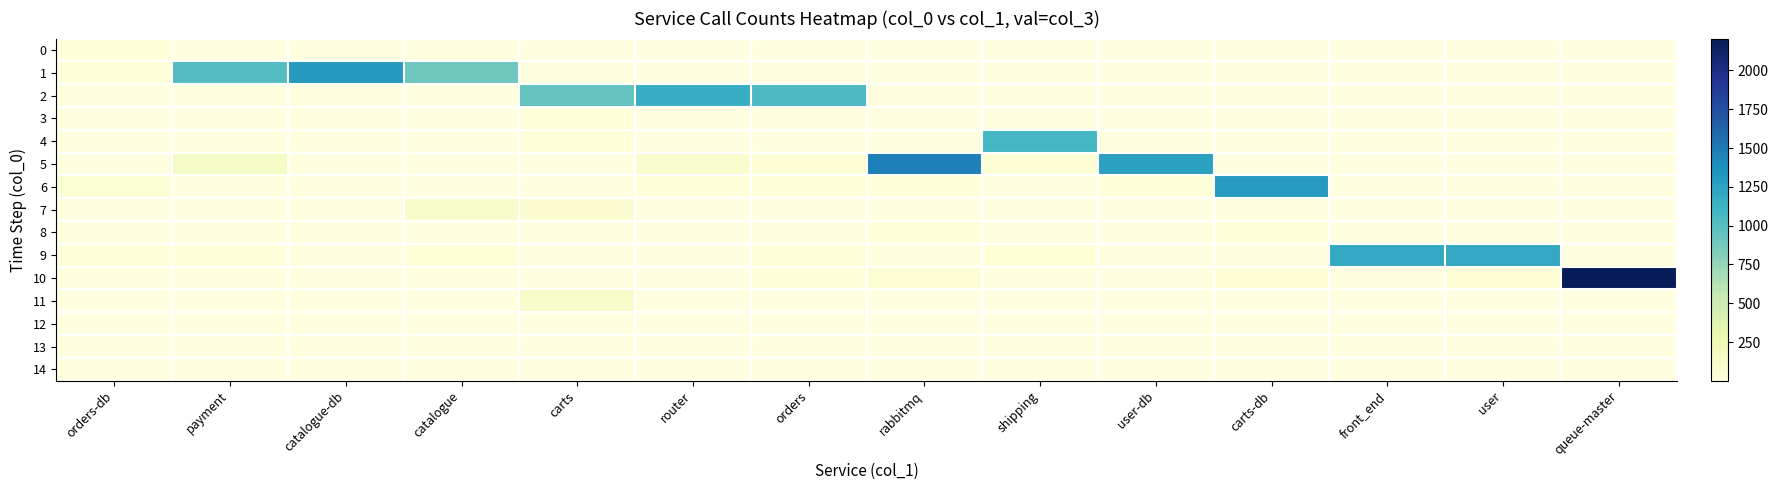

At which label does 13 reach its peak?

orders-db